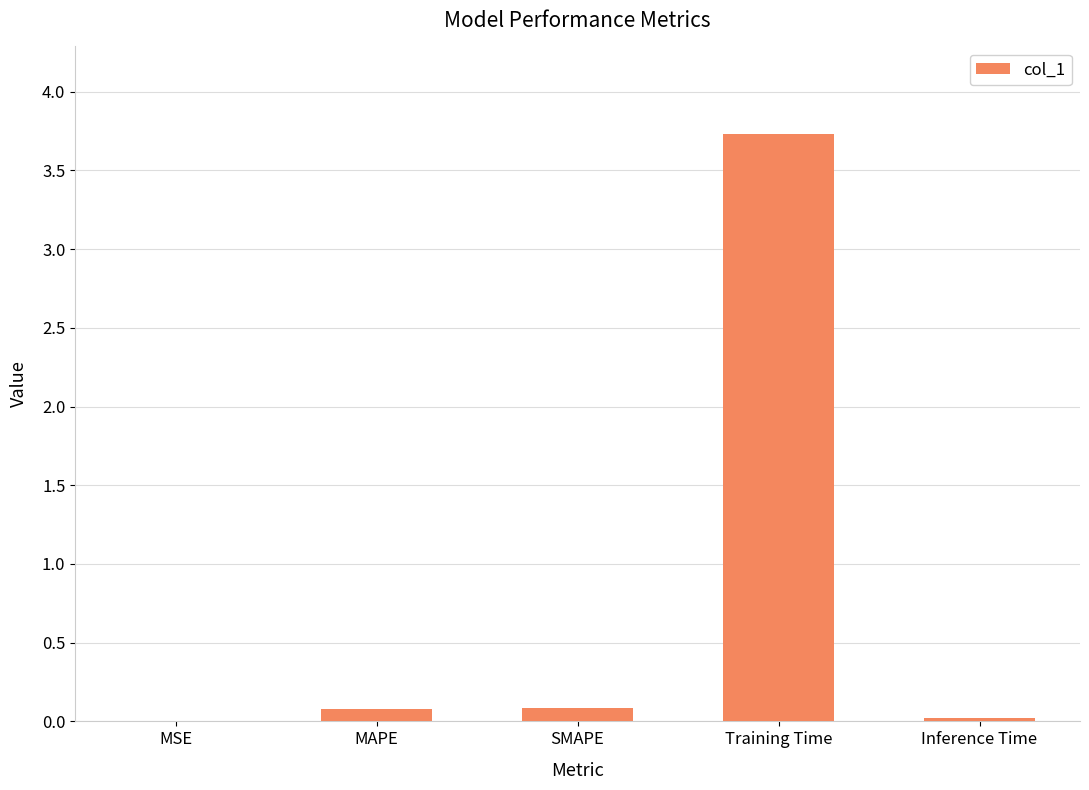

Between Training Time and SMAPE, which is larger?

Training Time